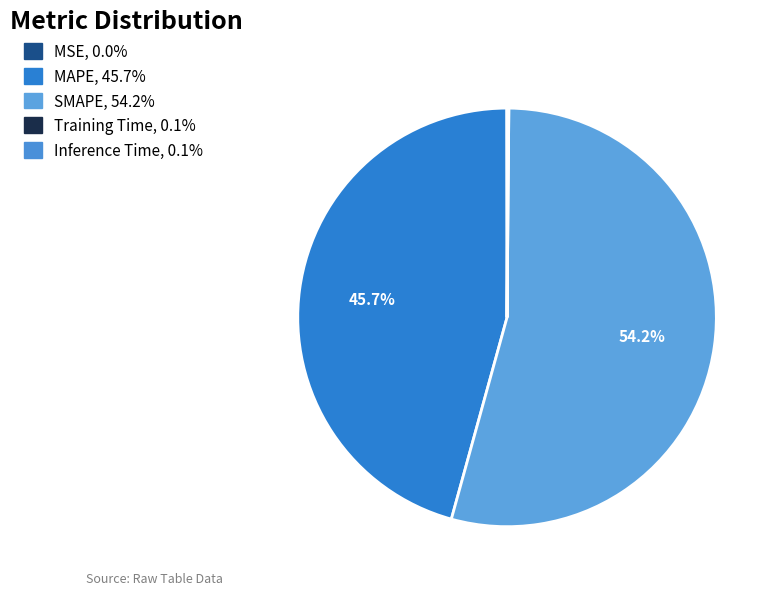

Do MAPE and Training Time together represent more than half of the pie?

No